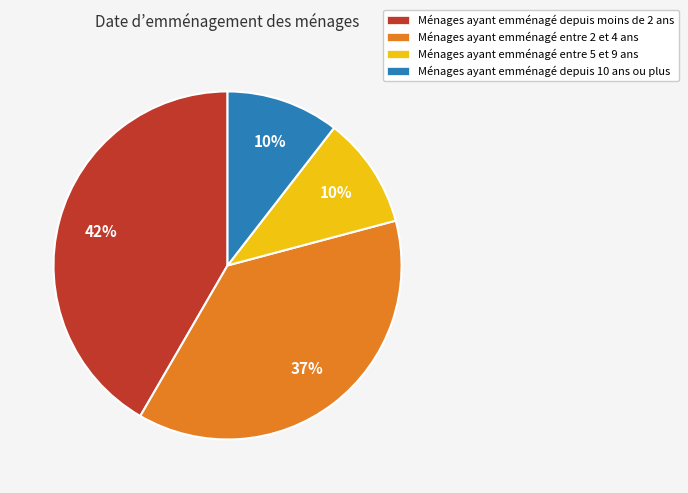

Do Ménages ayant emménagé entre 5 et 9 ans and Ménages ayant emménagé depuis moins de 2 ans together represent more than half of the pie?

Yes